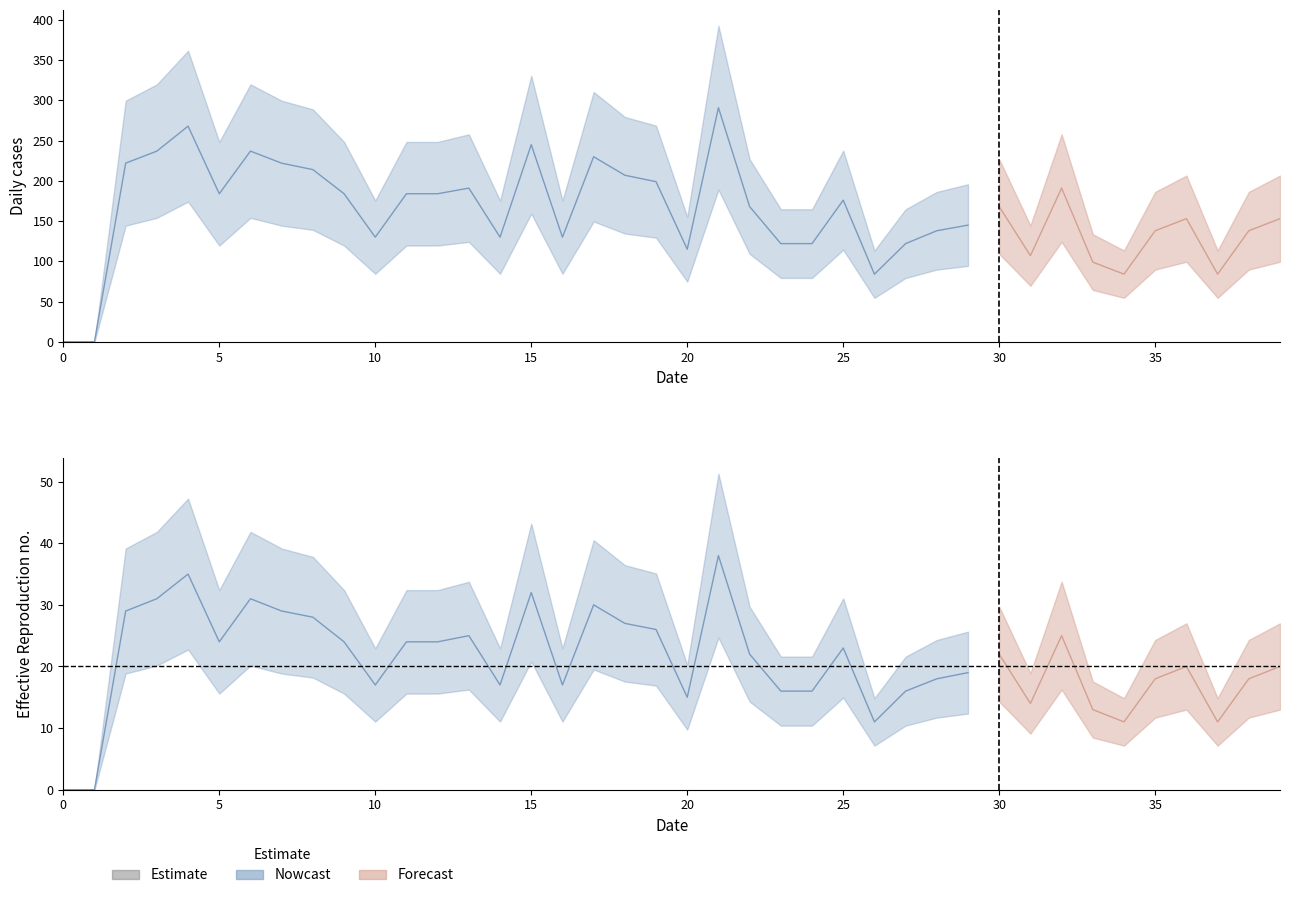

Is the value of geocd at 16 greater than the value of values at 0?

Yes